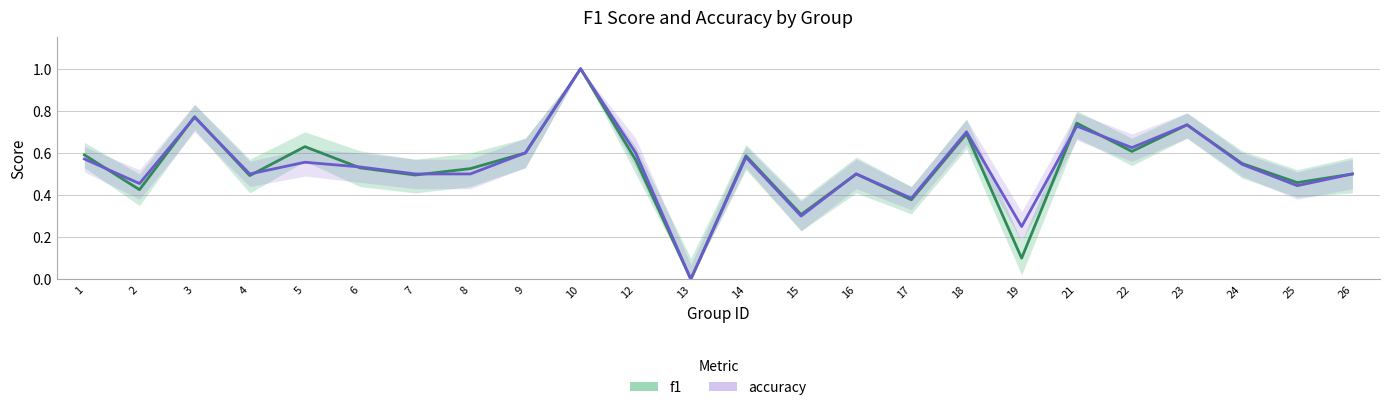

What is the average value of the f1 series?

0.5